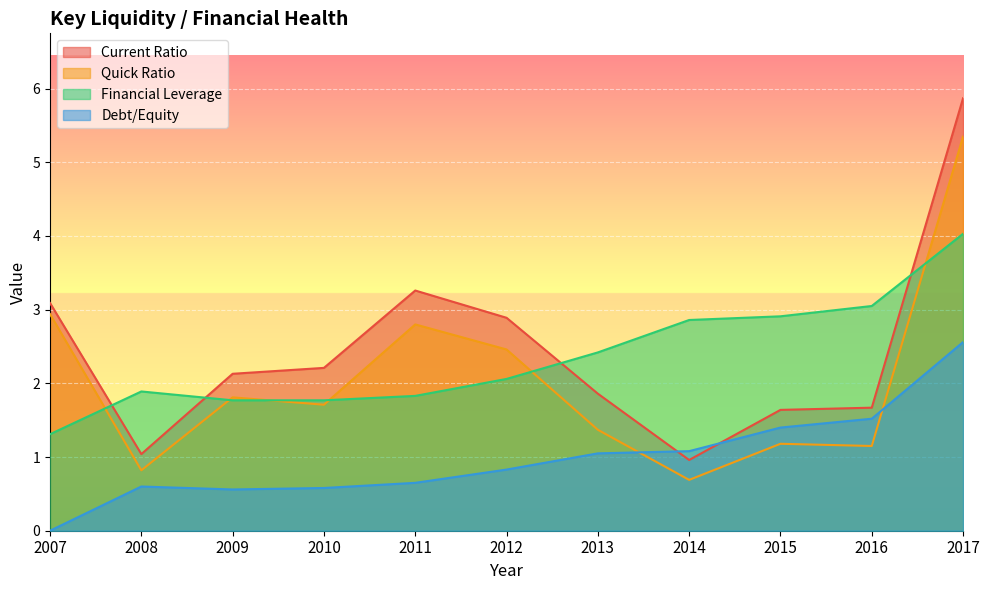

Rank the categories by Debt/Equity value from lowest to highest.

2007, 2009, 2010, 2008, 2011, 2012, 2013, 2014, 2015, 2016, 2017